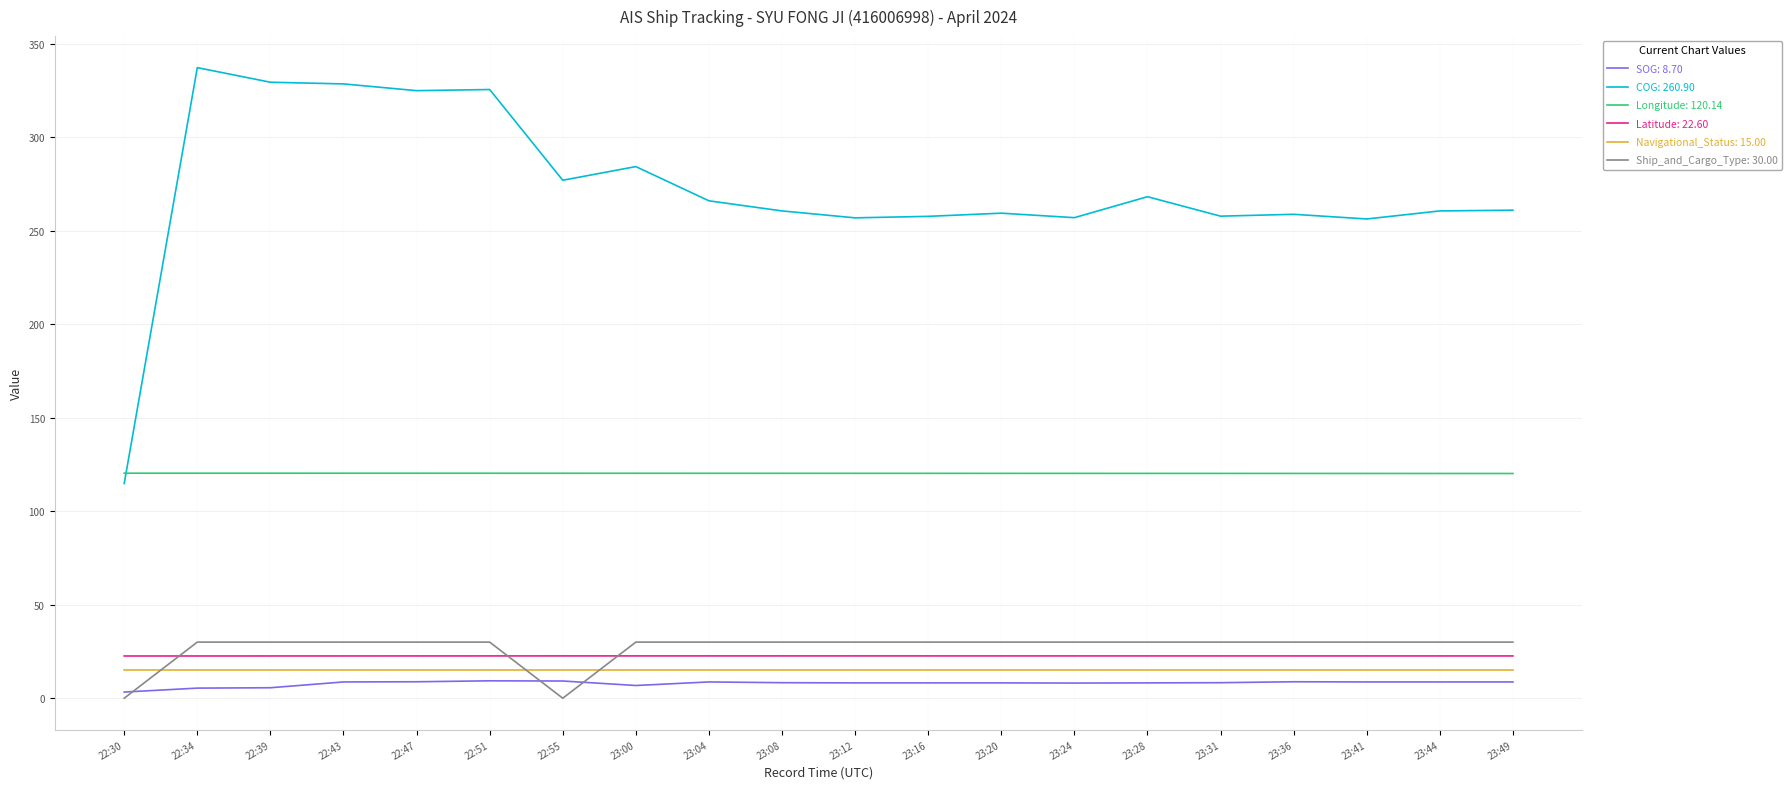

What is the total value across all series at 22:43?

525.0